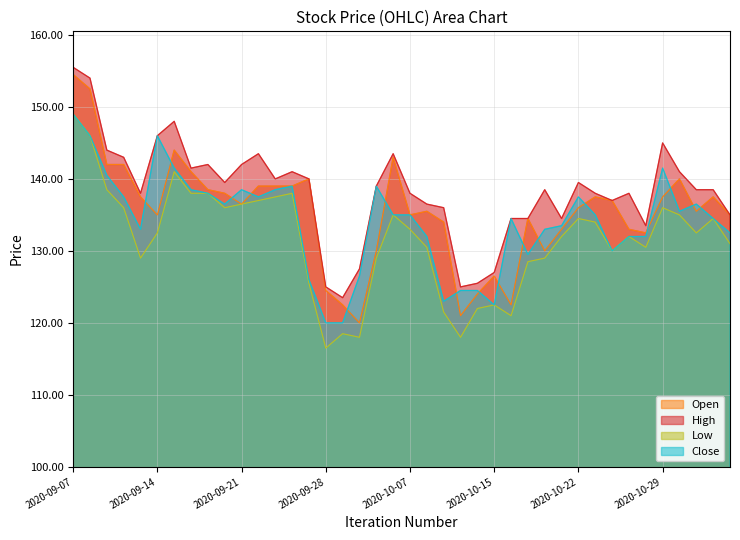

Which category has the lowest value across all series?

2020-09-28